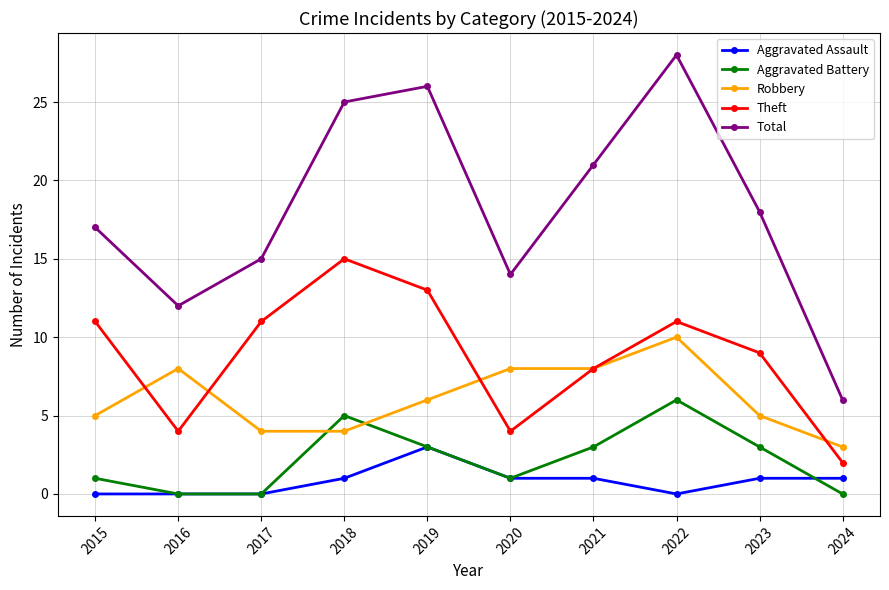

How many distinct data groups are displayed?

5